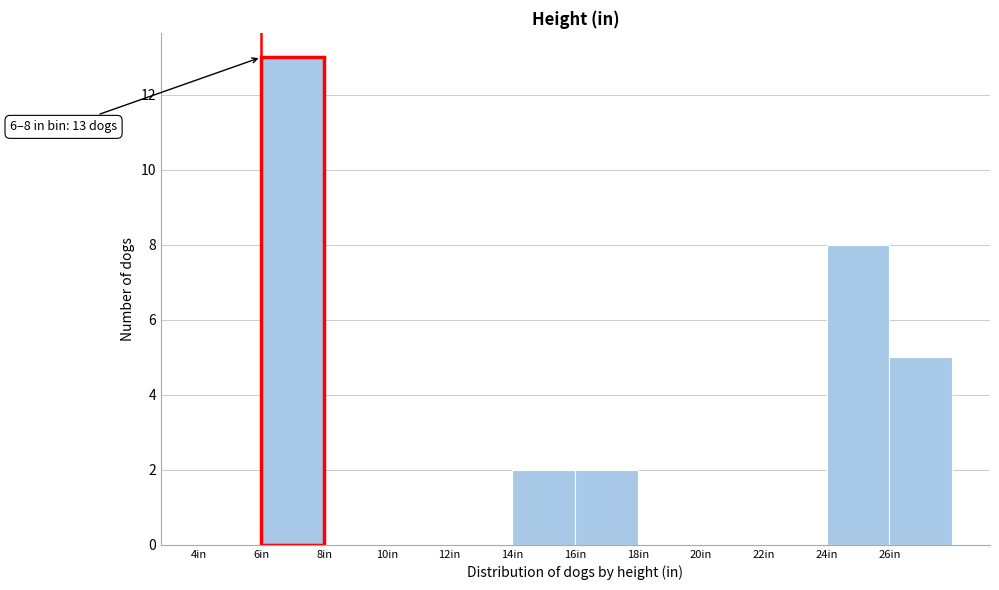

Which range on the x-axis has the tallest bar?

6 to 8